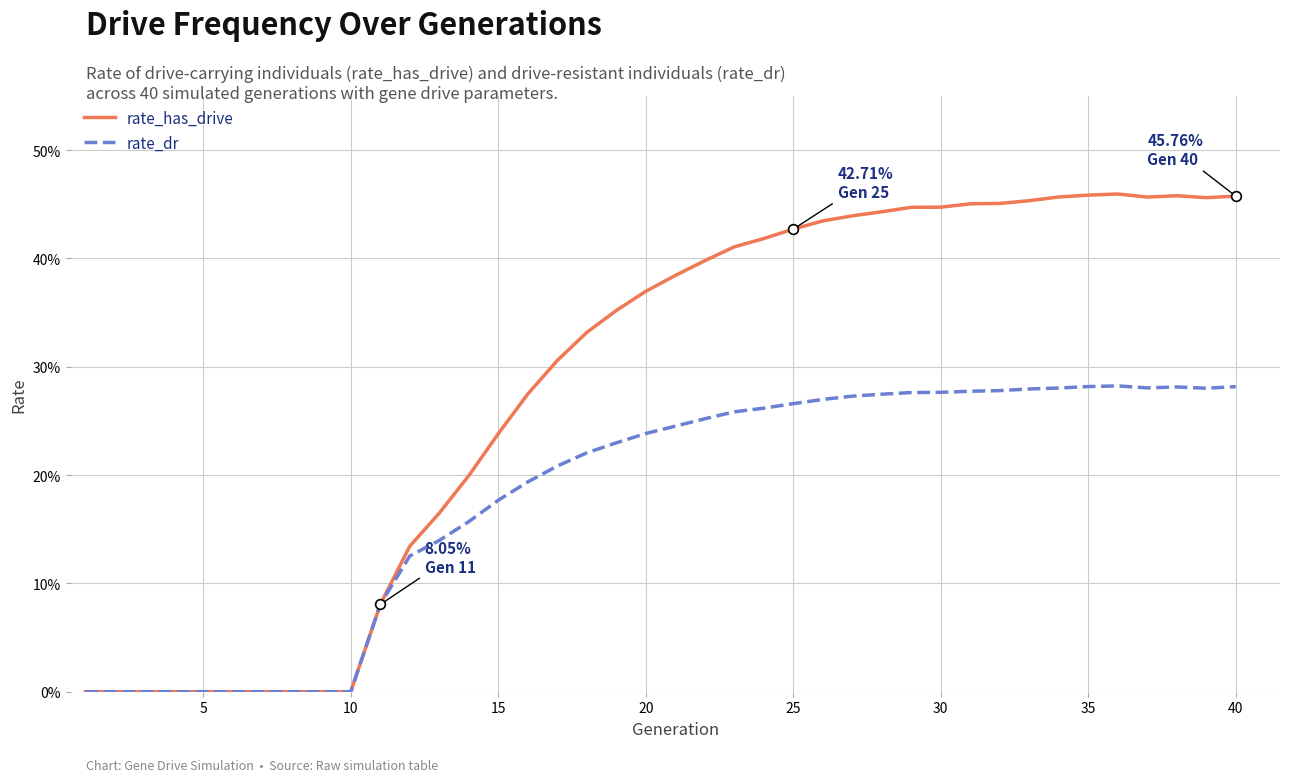

Does the chart have visible grid lines?

Yes